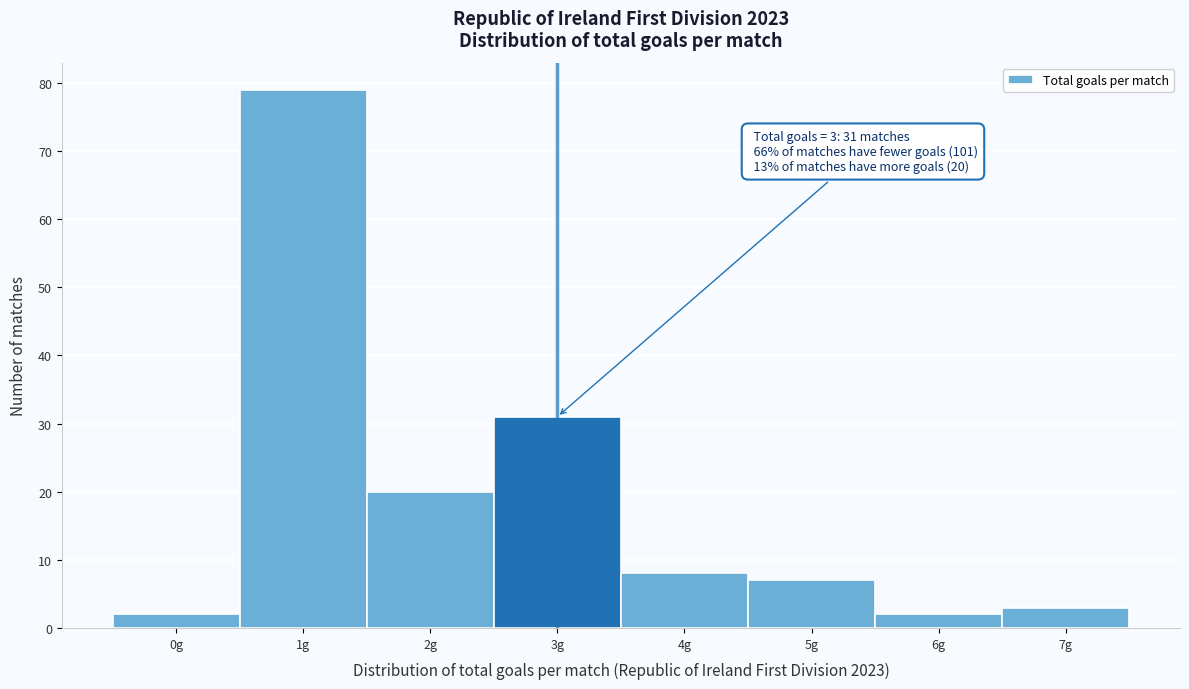

Over which range of the x-axis is the bar tallest?

0.5 to 1.5